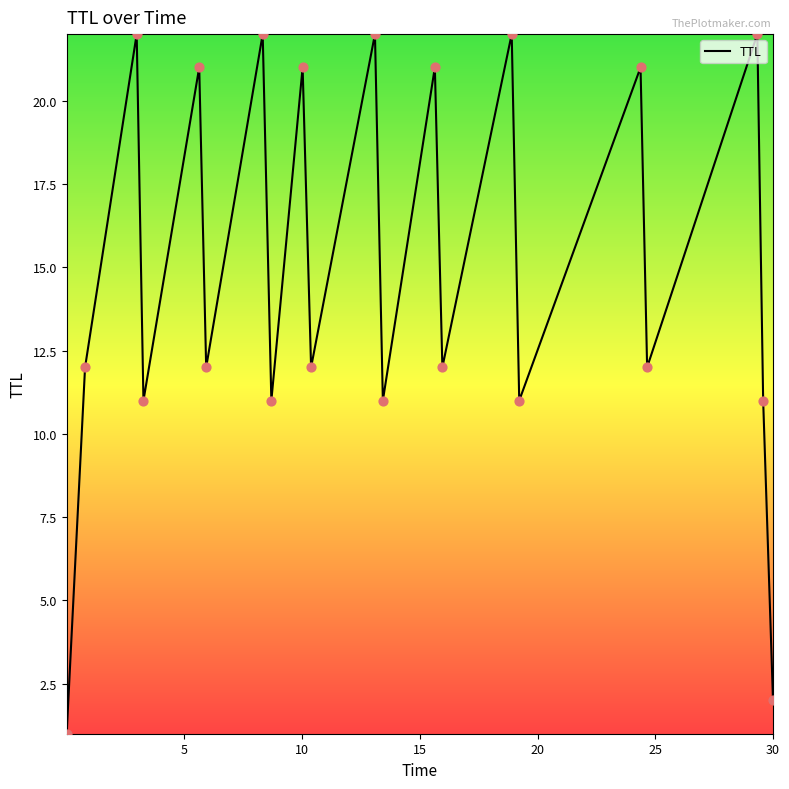

What is the difference between the maximum and minimum values?

21